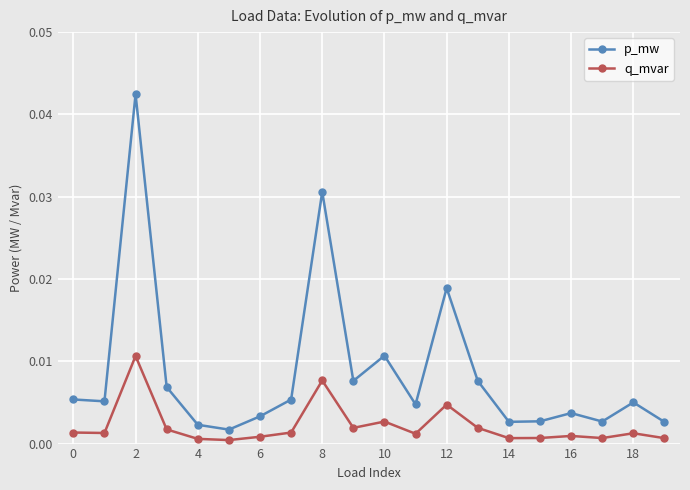

How many interior local peaks does the p_mw series have?

6